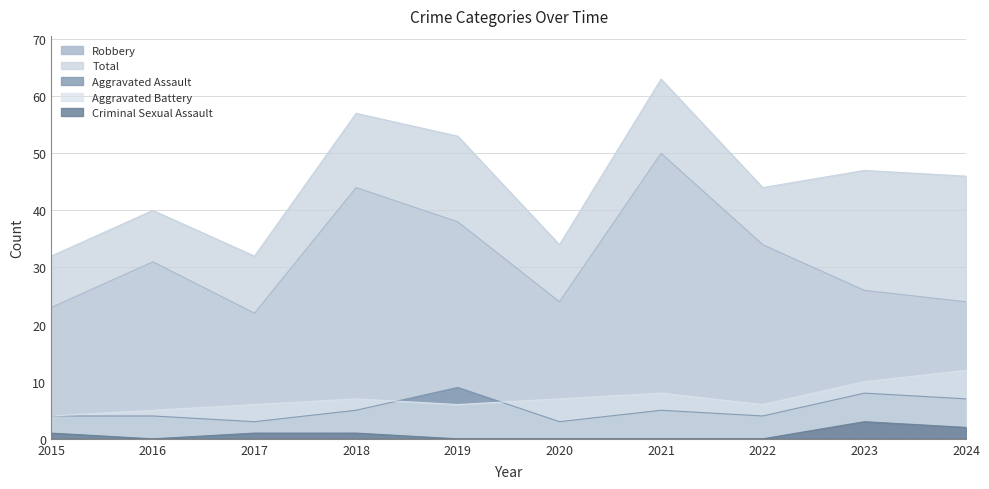

What is the average value of the Total series?

45